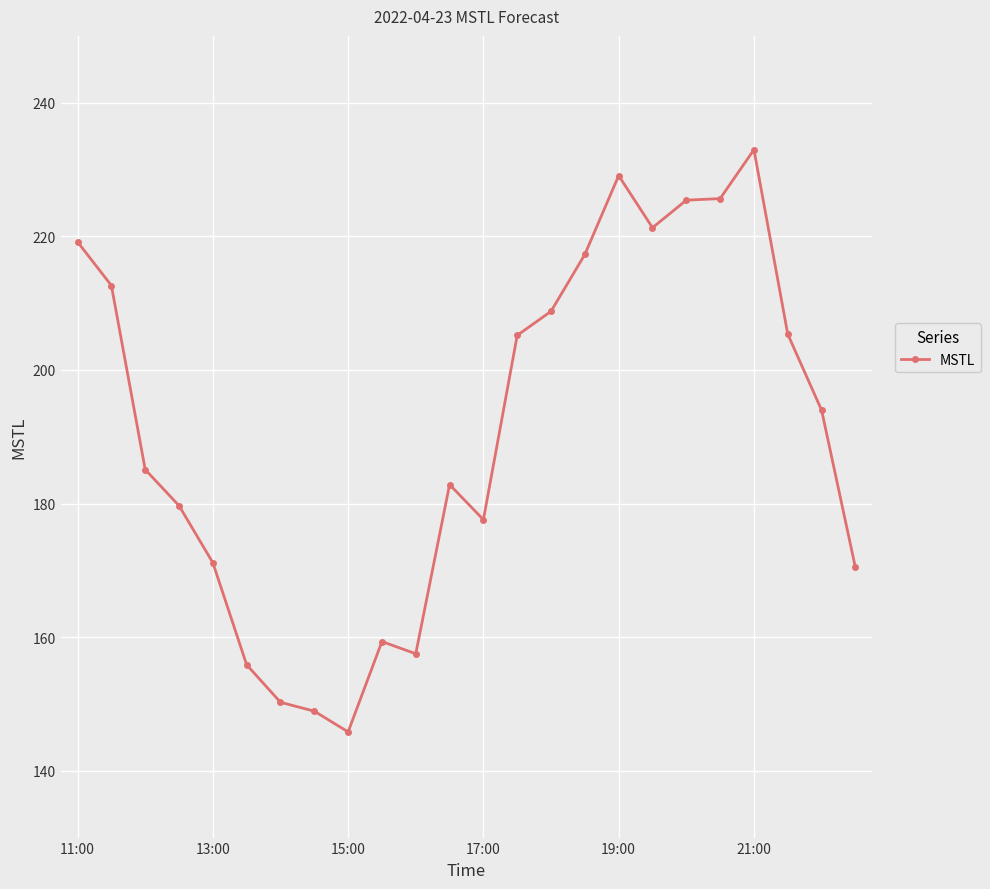

What is the minimum value shown in the chart?

145.8